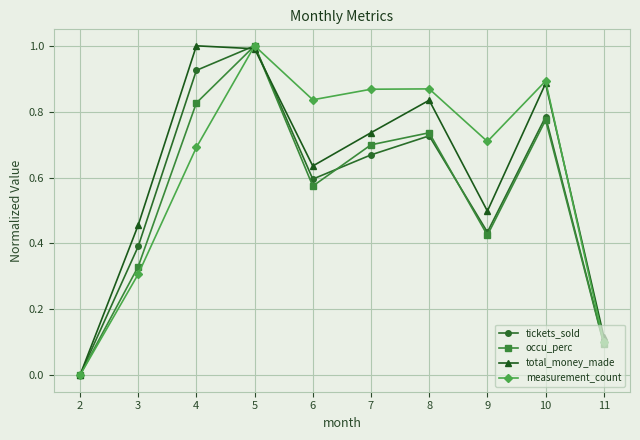

What is the sum of all total_money_made values?

6.2